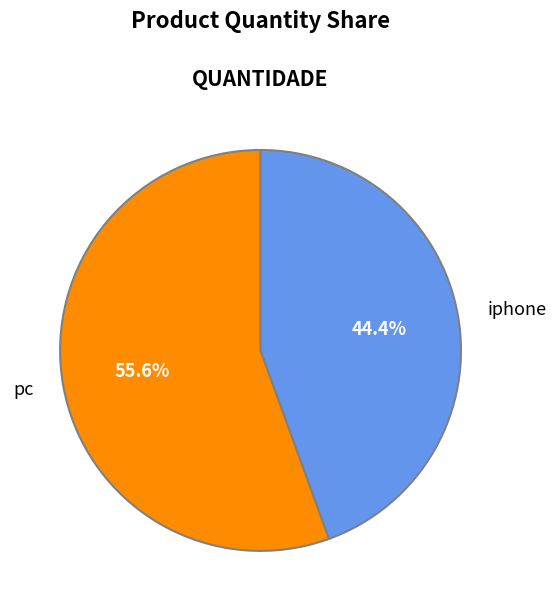

Combined, do iphone and pc account for over 50%?

Yes